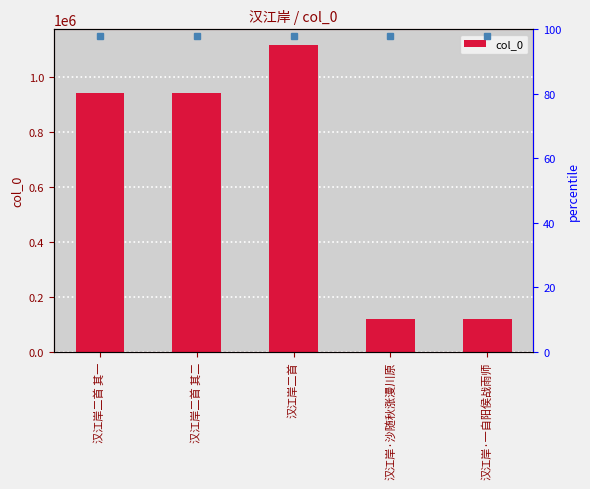

Reading left to right, extract all data points from this chart.

942335	942334	1119563	120939	120941